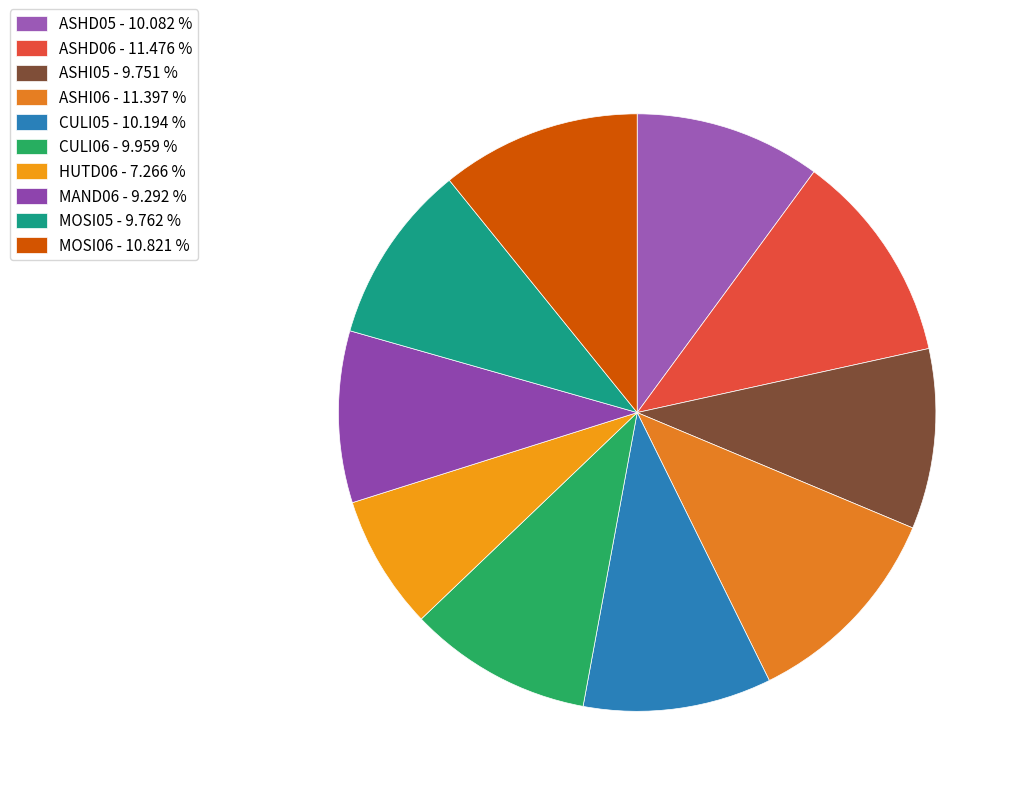

Is it true that ASHD06 is 11% of the pie?

True